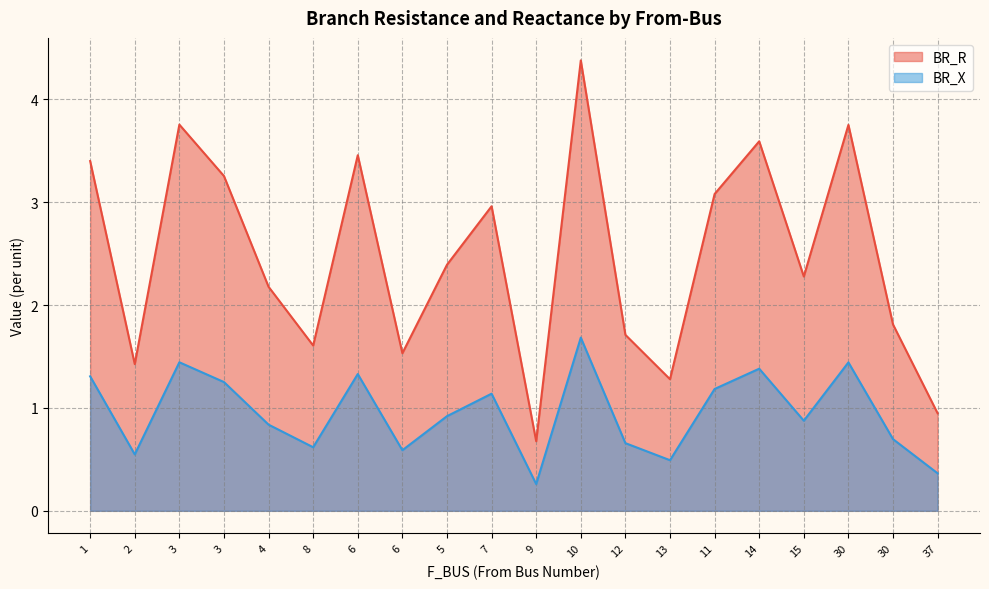

True or false: BR_X and BR_R cross at least once.

False